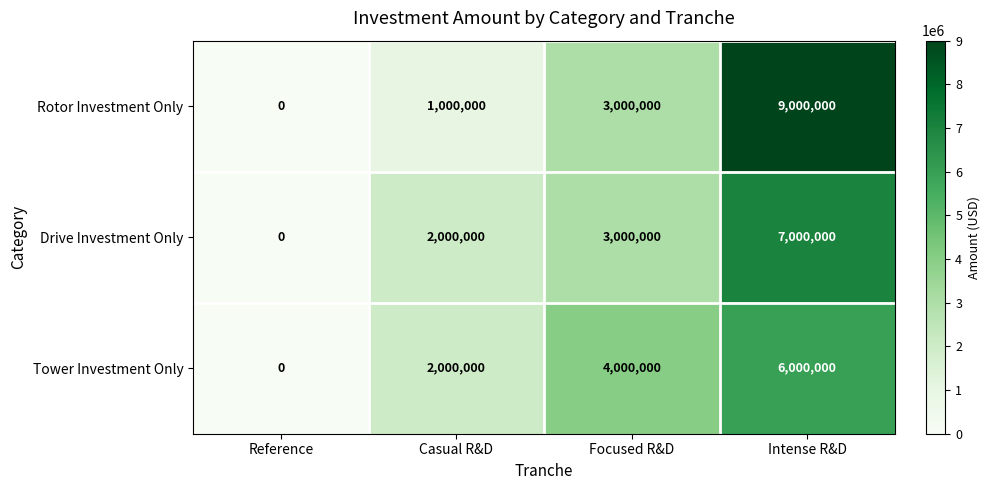

What is the difference between the Rotor Investment Only values at Casual R&D and Intense R&D?

8000000